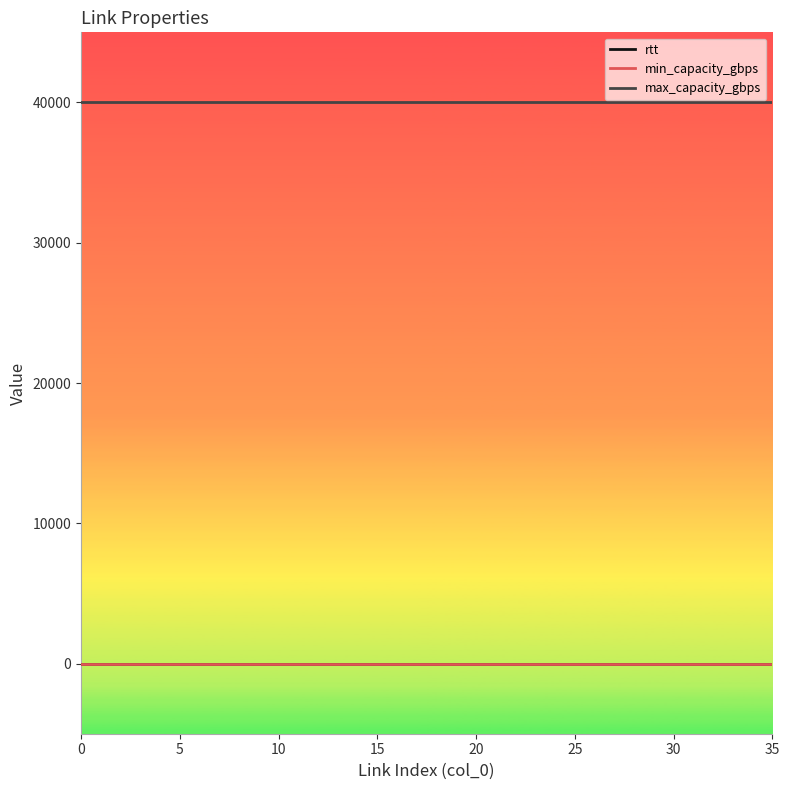

What is the greatest value displayed?

40000